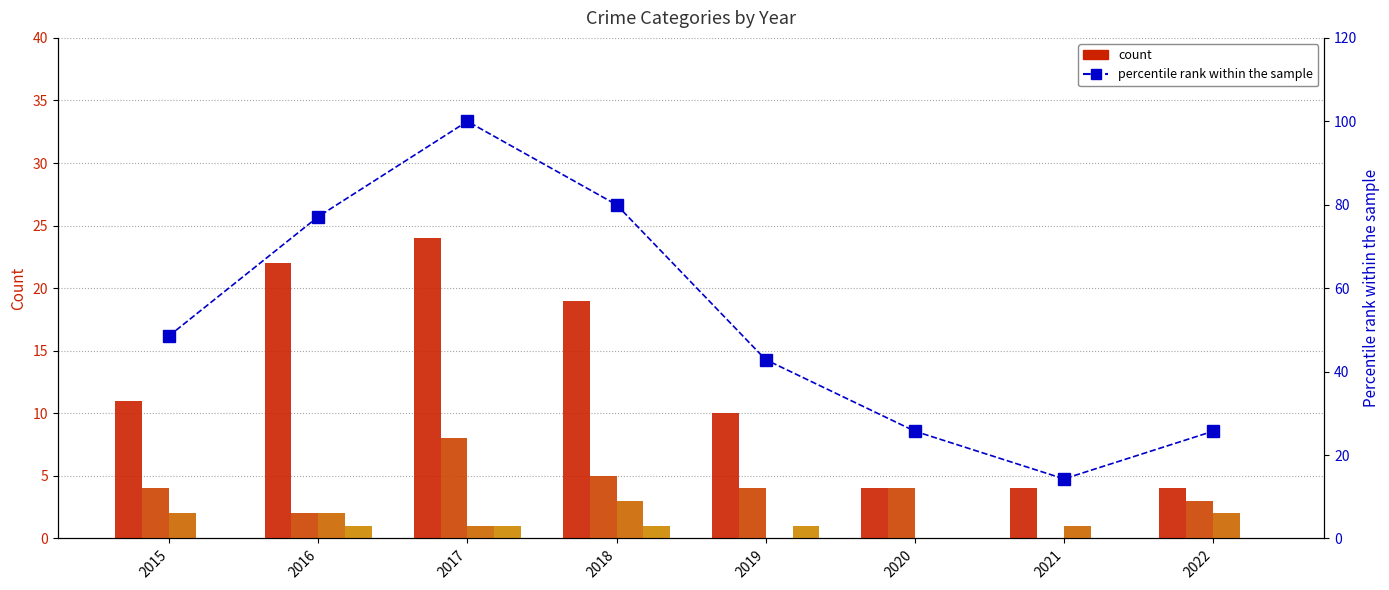

What is the total value across all series at 2022?

34.7